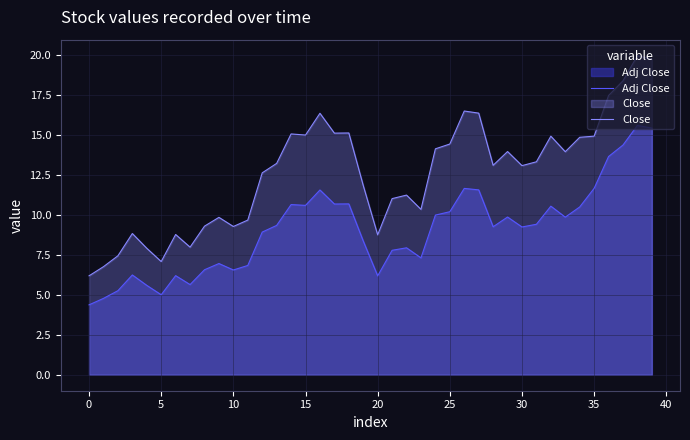

True or false: Close and Adj Close cross at least once.

False